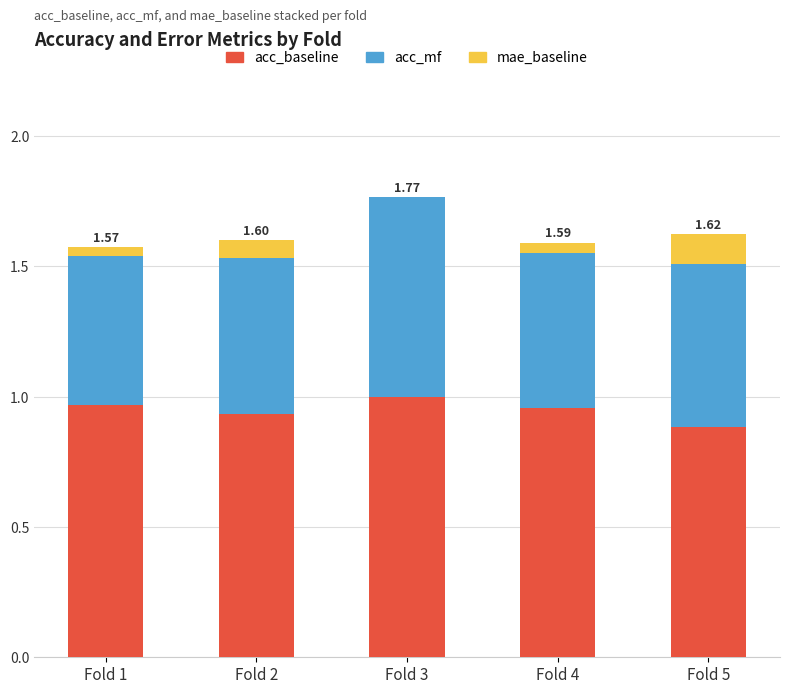

Is it true that acc_baseline equals 1.8 at Fold 3?

False